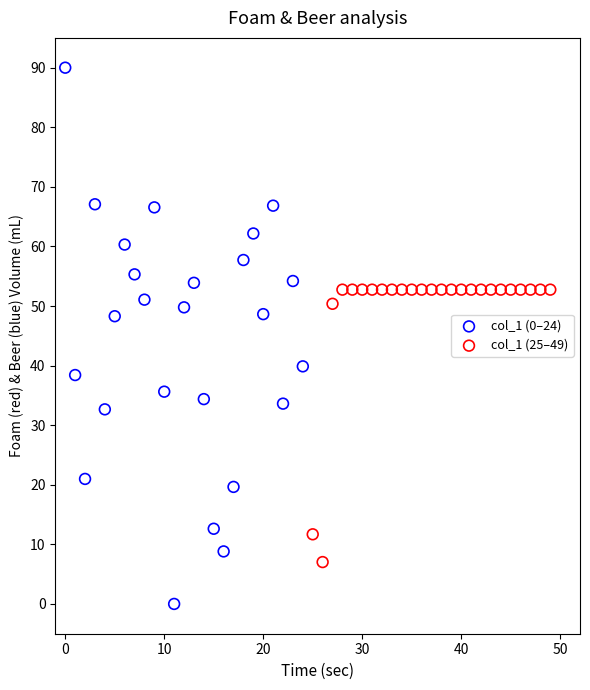

Which series reaches the minimum Y coordinate?

col_1 (0–24)